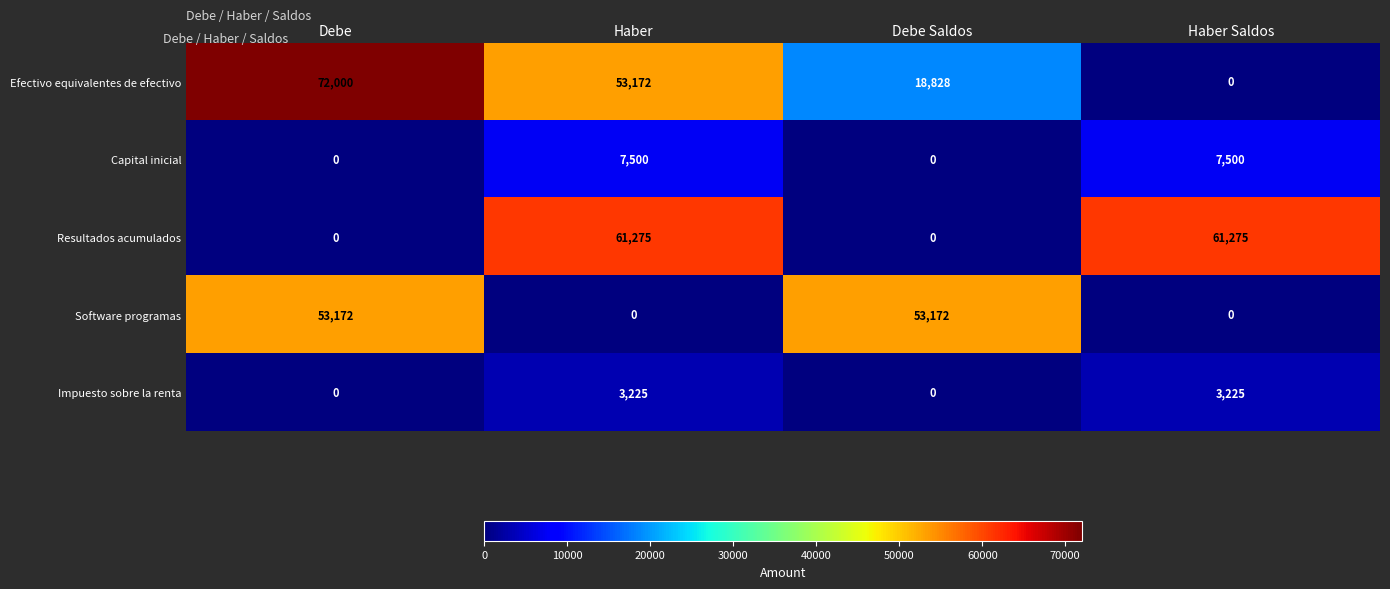

The value of Software programas at Haber Saldos is -26600. True or false?

False